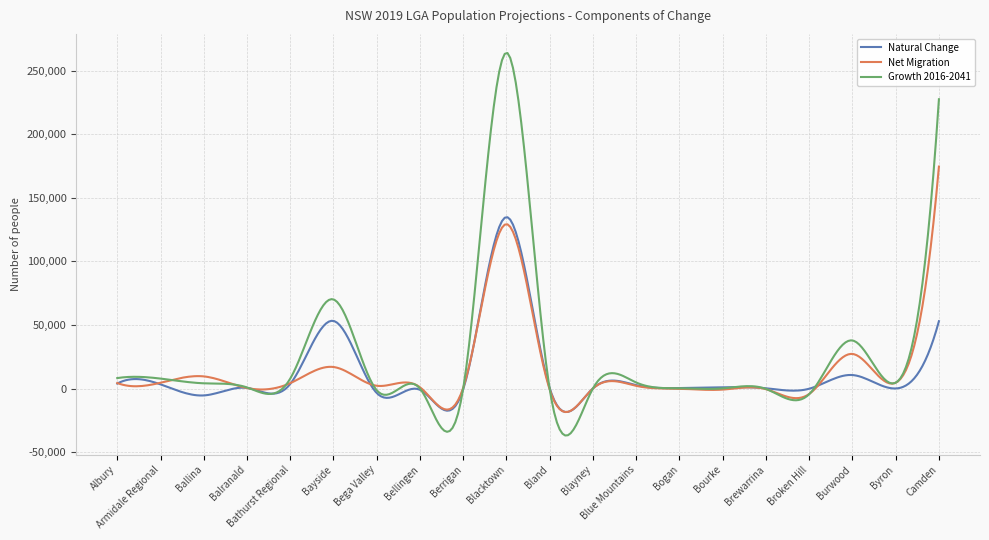

What is the highest value of the Net Migration series?

174518.0